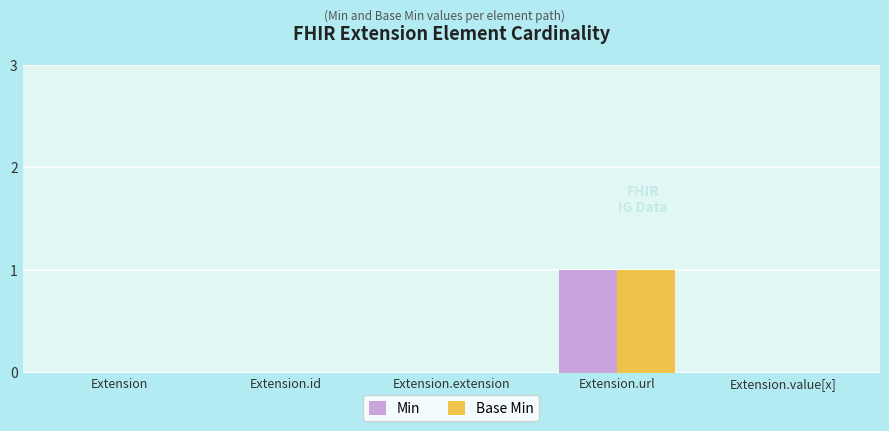

How many distinct data groups are displayed?

2